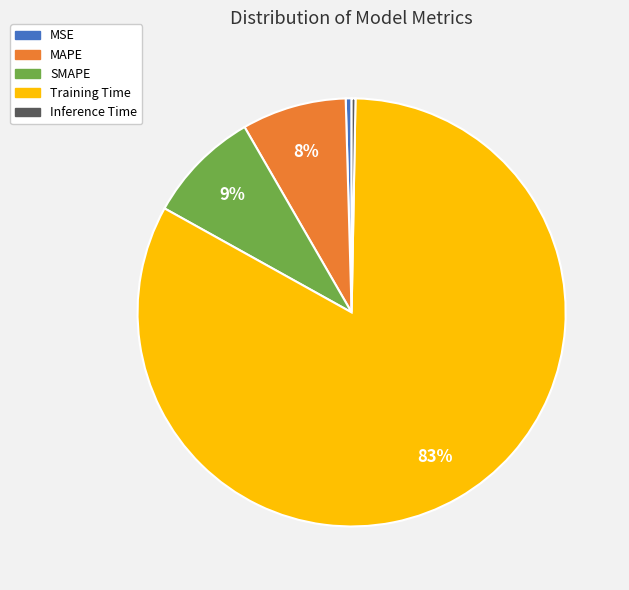

The MAPE slice represents 8% of the pie. True or false?

True